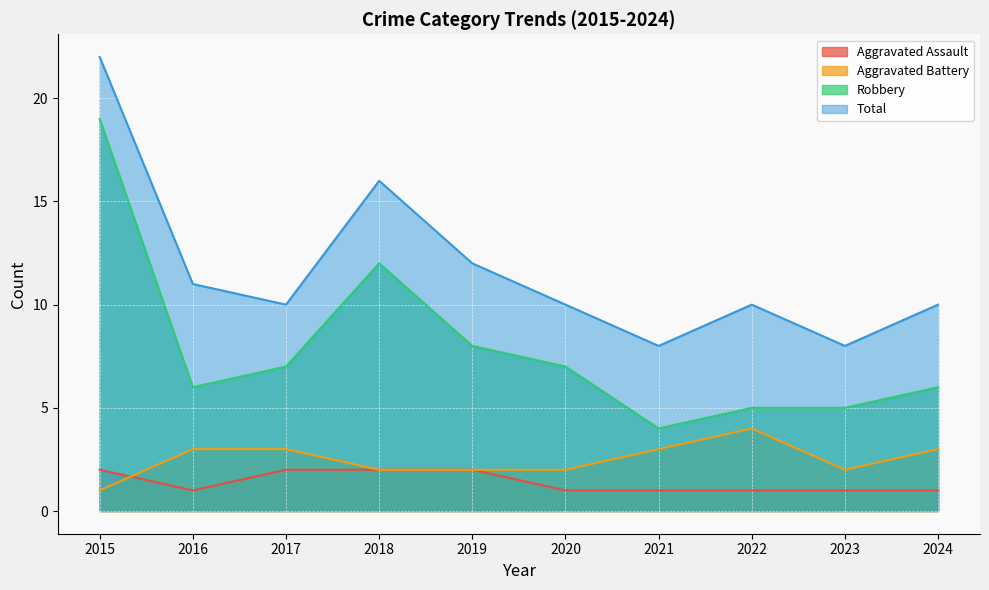

True or false: Aggravated Battery and Robbery cross at least once.

False